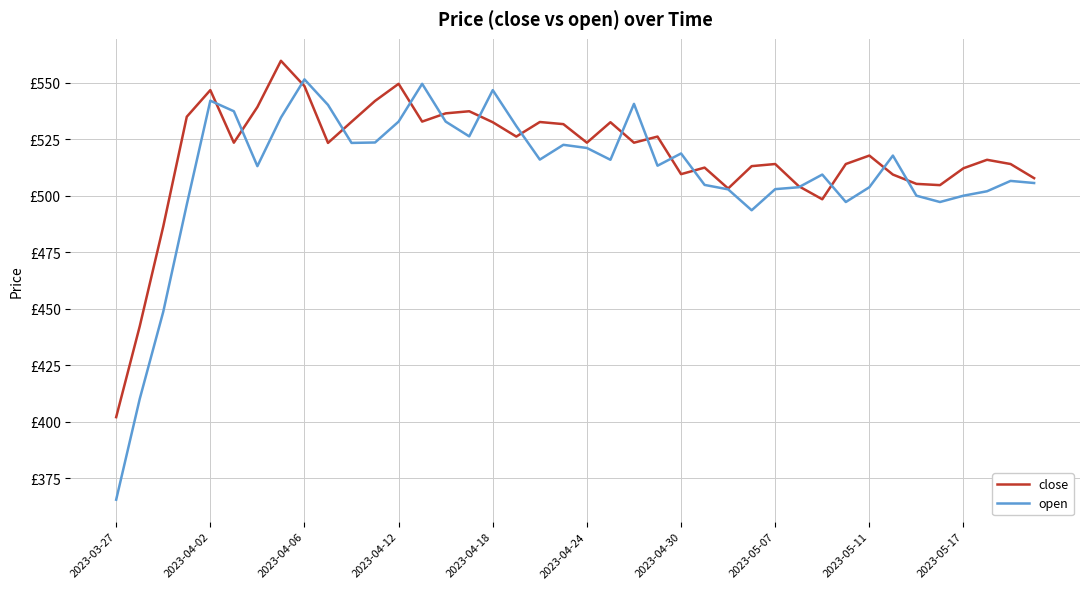

What is the difference between the maximum and minimum values in the close series?

157.8